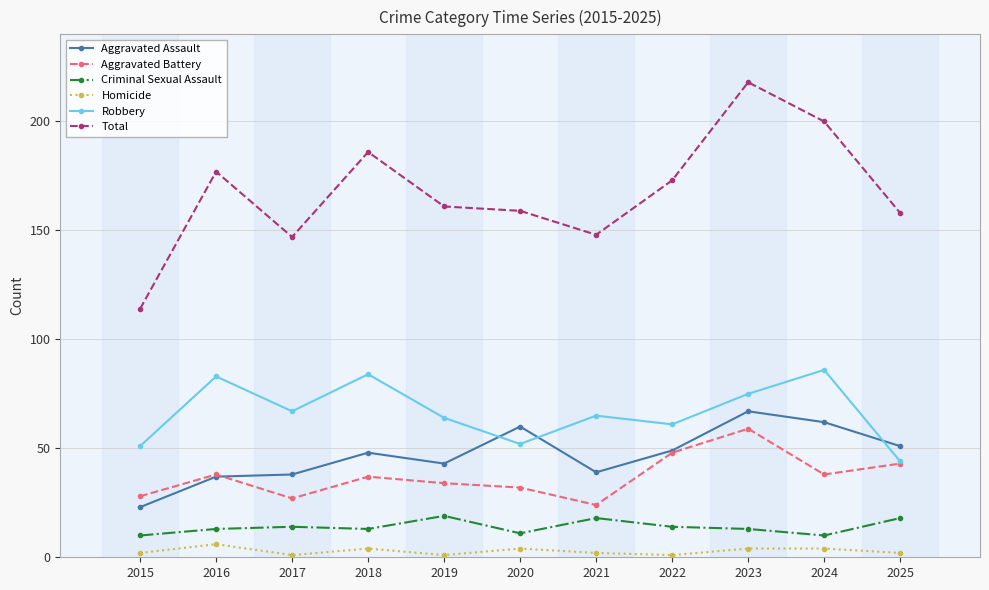

What is the approximate value of Homicide at 2020?

4